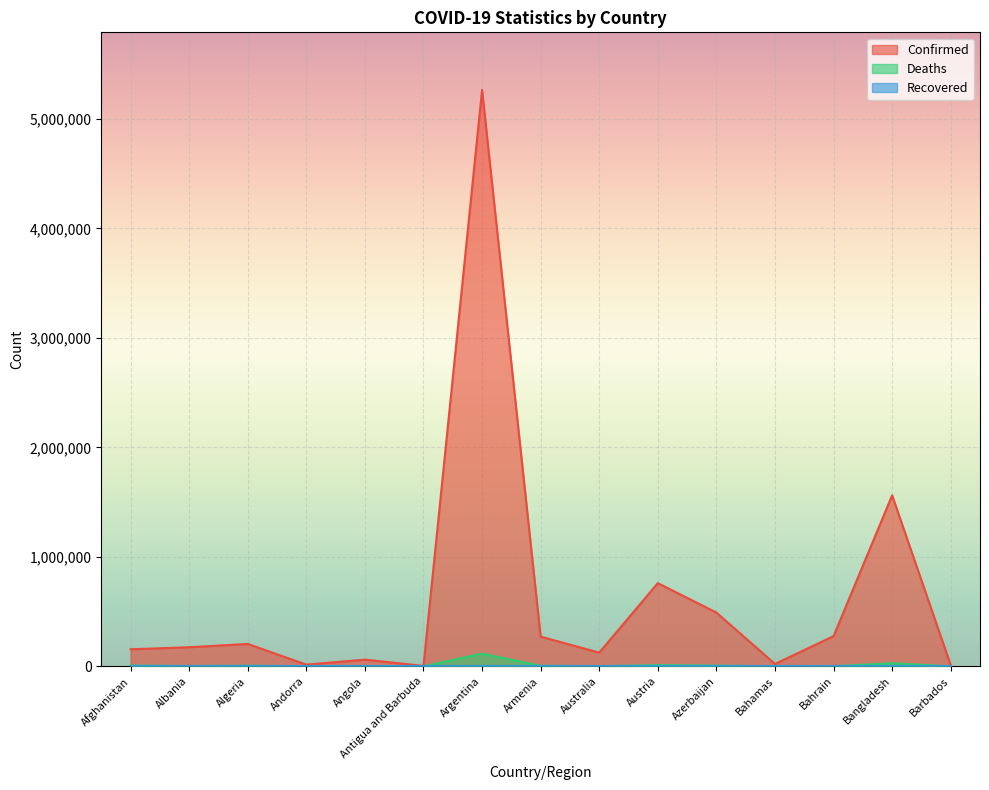

What is the sum of the Confirmed values at Bangladesh and Angola?

1622901